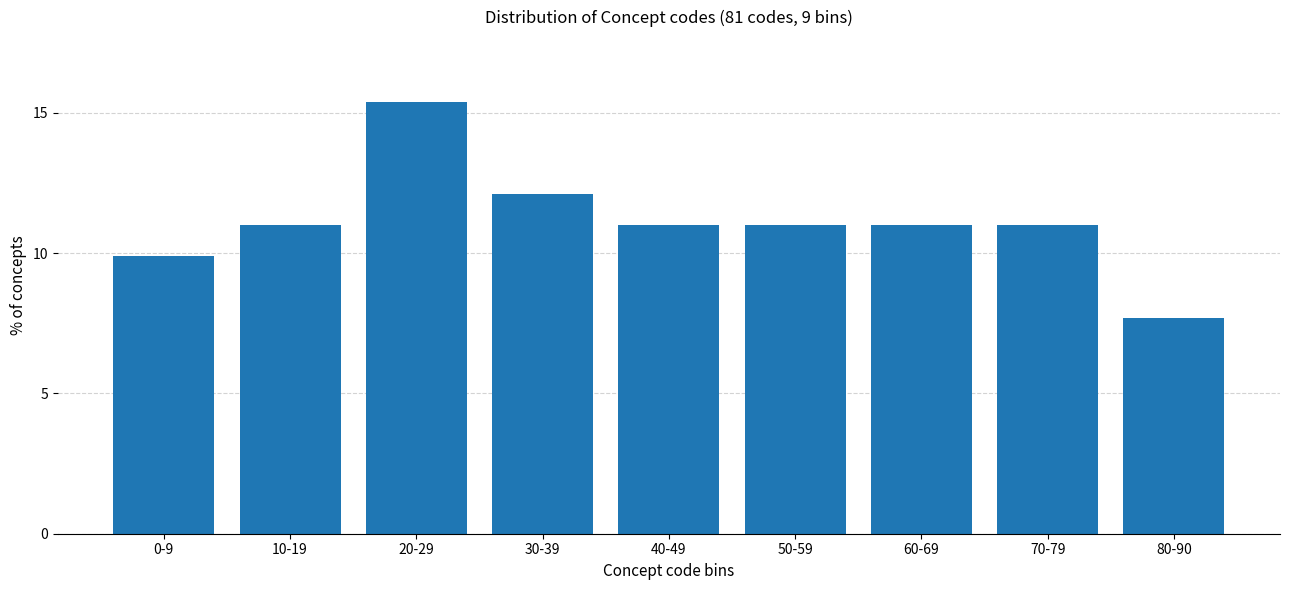

Reading left to right, list all the values displayed in this chart.

0-9=9.9	10-19=11.0	20-29=15.4	30-39=12.1	40-49=11.0	50-59=11.0	60-69=11.0	70-79=11.0	80-90=7.7